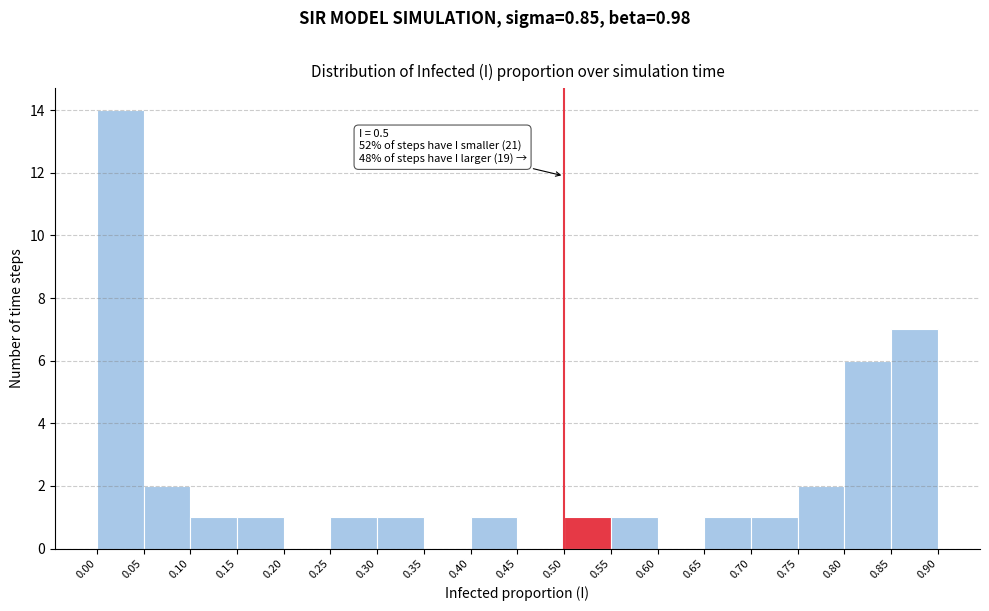

Which range on the x-axis has the tallest bar?

0.00 to 0.05